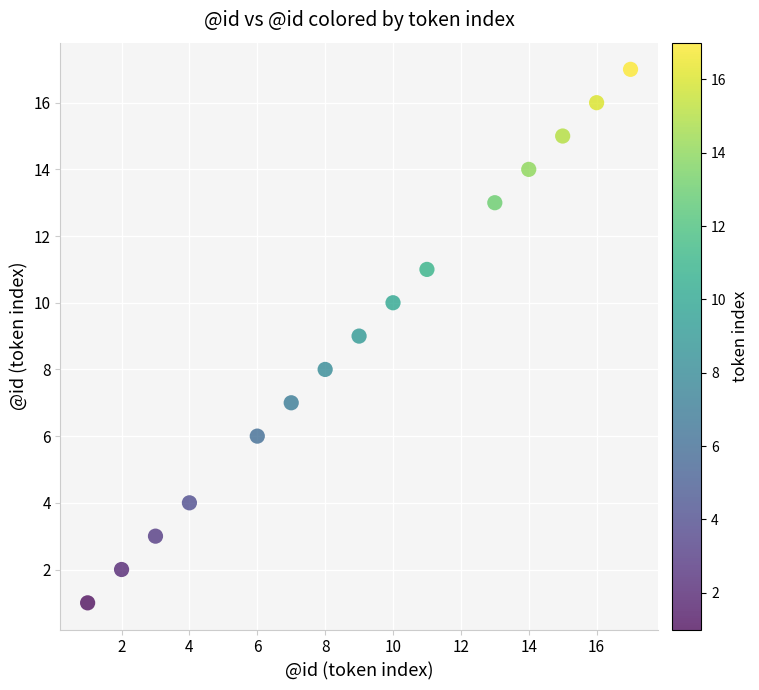

What is the range of X values (max minus min)?

16